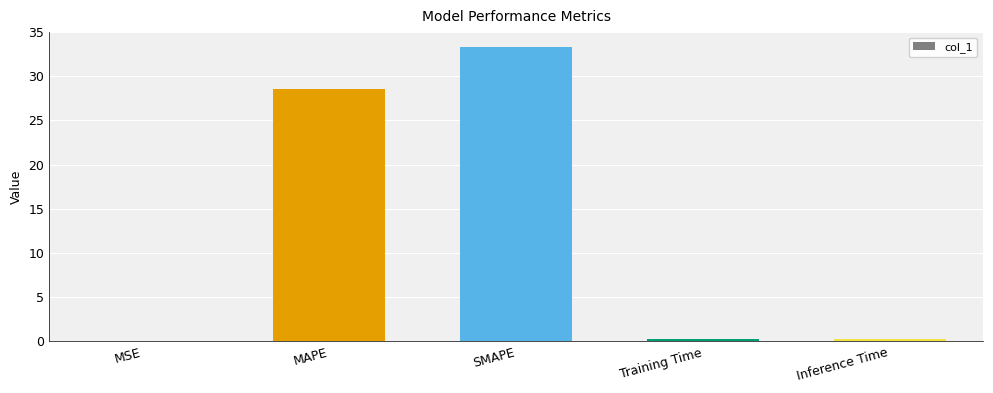

Where is the data nearest to the value 16?

MAPE